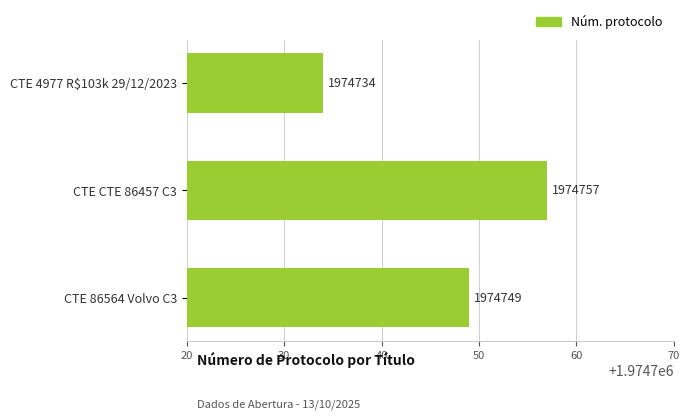

Which category has the highest value across all series?

CTE CTE 86457 C3